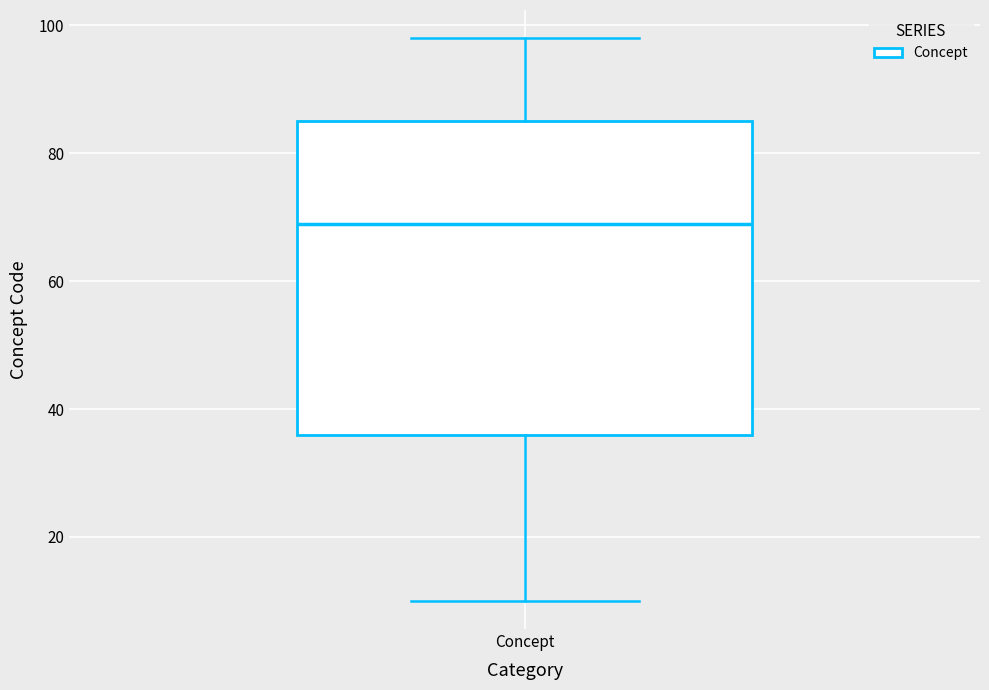

Read this box plot against the y-axis: the position of the median line, the range covered by the box, and the ends of both whiskers. The values are not printed on the chart, so give them approximately, as read against the axis.

median 70, box 36 to 86, whiskers 10 to 98